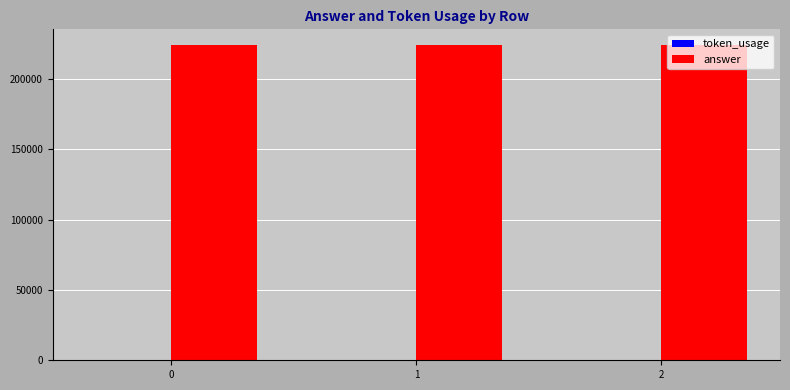

Which series has the largest total across all categories?

answer